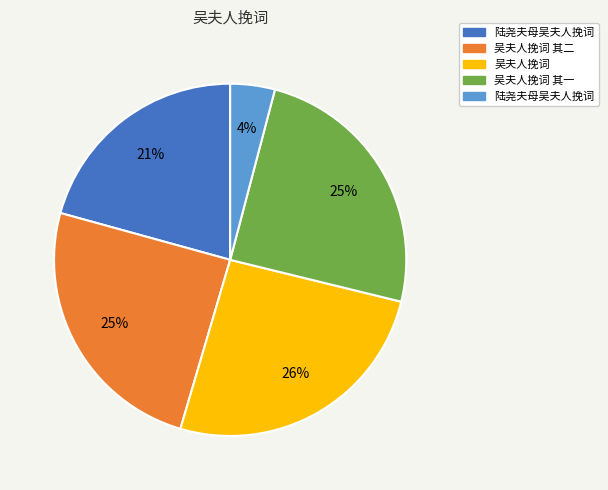

Does any single category account for the majority?

No